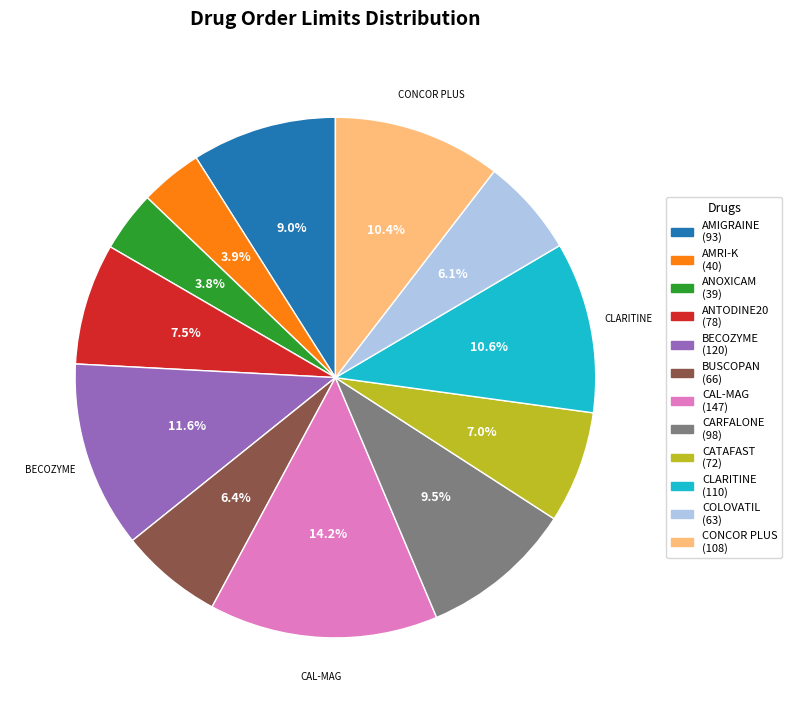

Is there any slice that represents more than half of the pie?

No